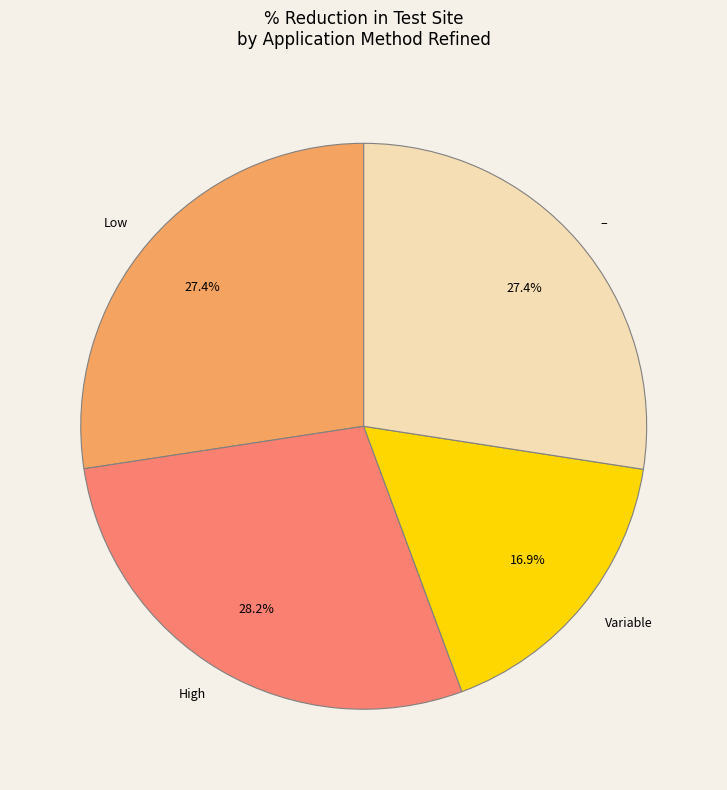

What is the smallest slice in the pie chart?

Variable